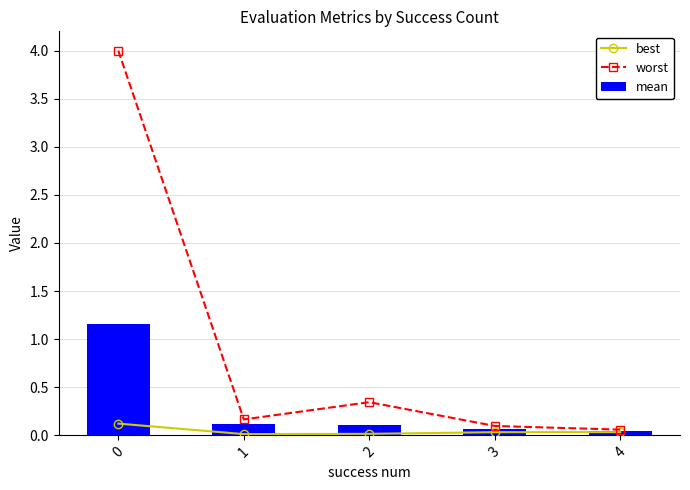

Reading left to right, list all the values displayed in this chart.

best: 0.1	0.0	0.0	0.0	0.0
worst: 4.0	0.2	0.3	0.1	0.1
mean: 1.2	0.1	0.1	0.1	0.0